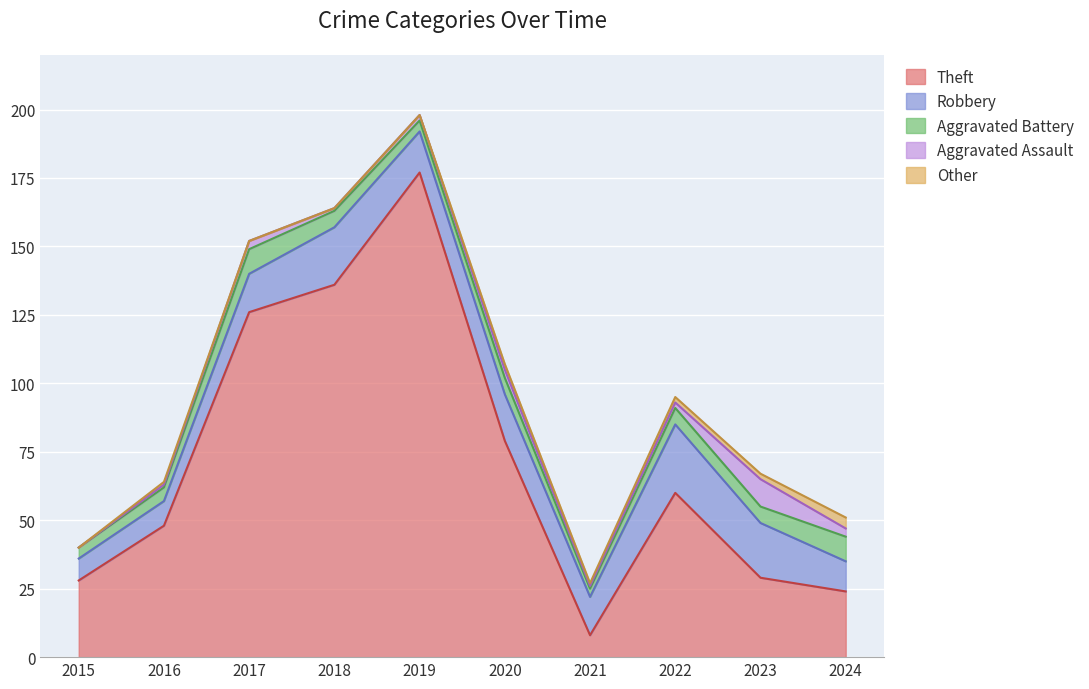

What is the total value across all series at 2018?

164